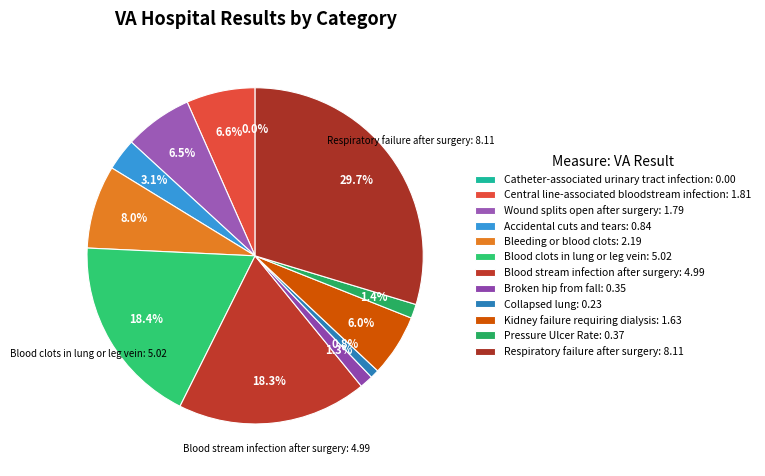

To the nearest percent, what percentage of the pie is Blood stream infection after surgery?

18%